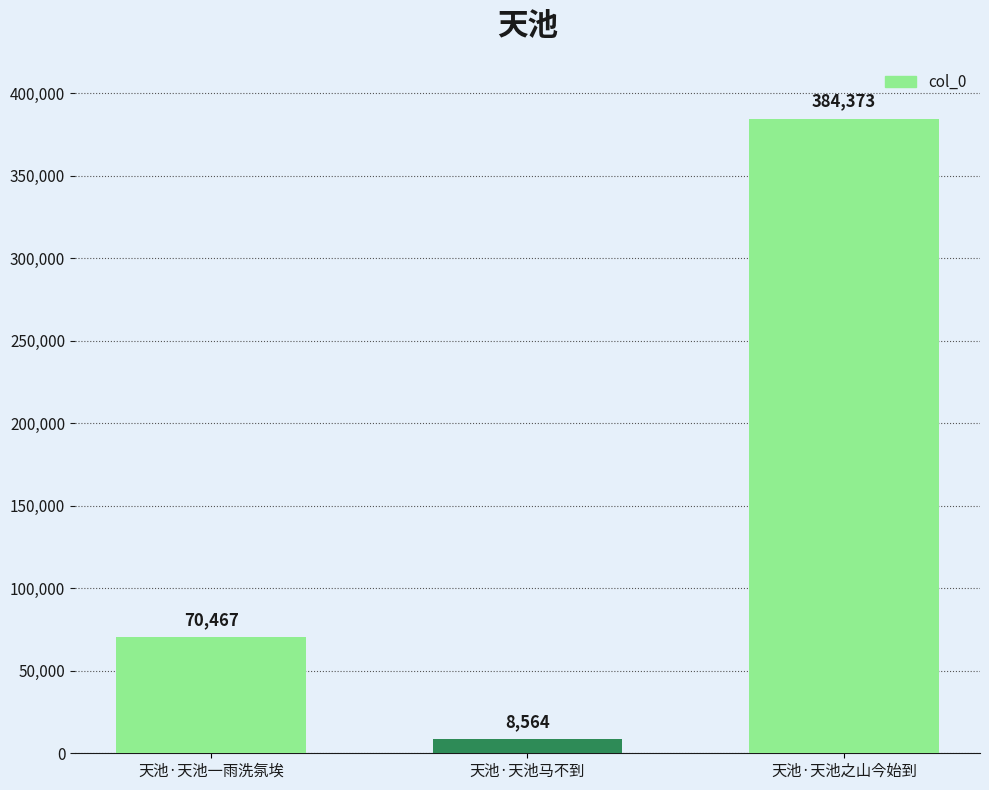

The value at 天池·天池一雨洗氛埃 is 70467. True or false?

True